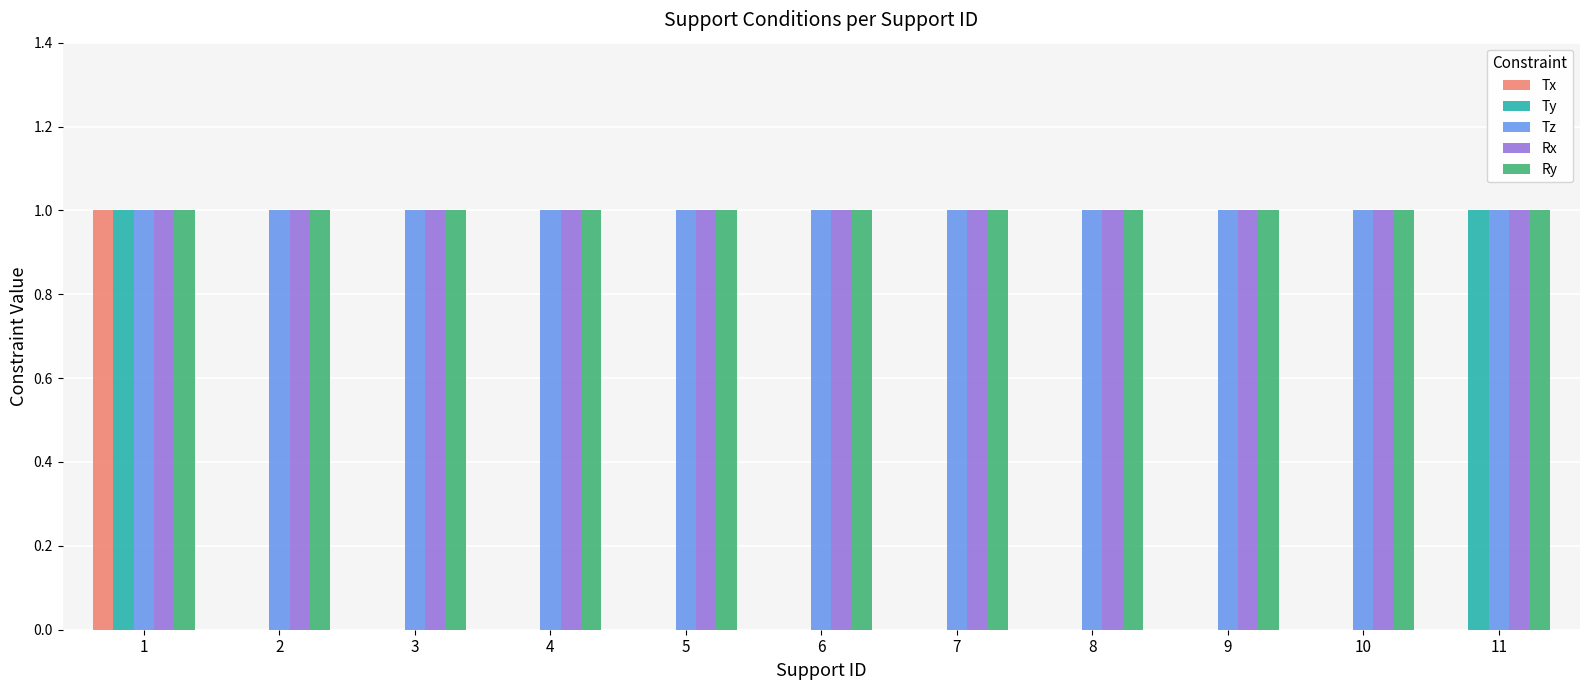

Between 9 and 11, which series saw the biggest shift?

Ty